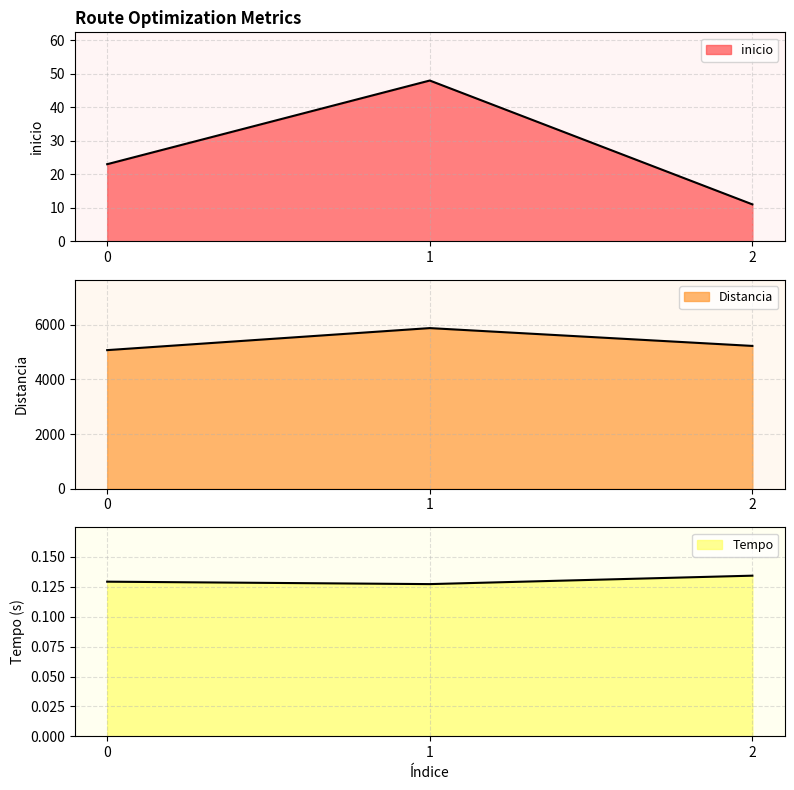

Reading right to left, list all the values displayed in this chart.

inicio: 2=11.0	1=48.0	0=23.0
Distancia: 2=5225.0	1=5877.0	0=5071.0
Tempo: 2=0.1	1=0.1	0=0.1